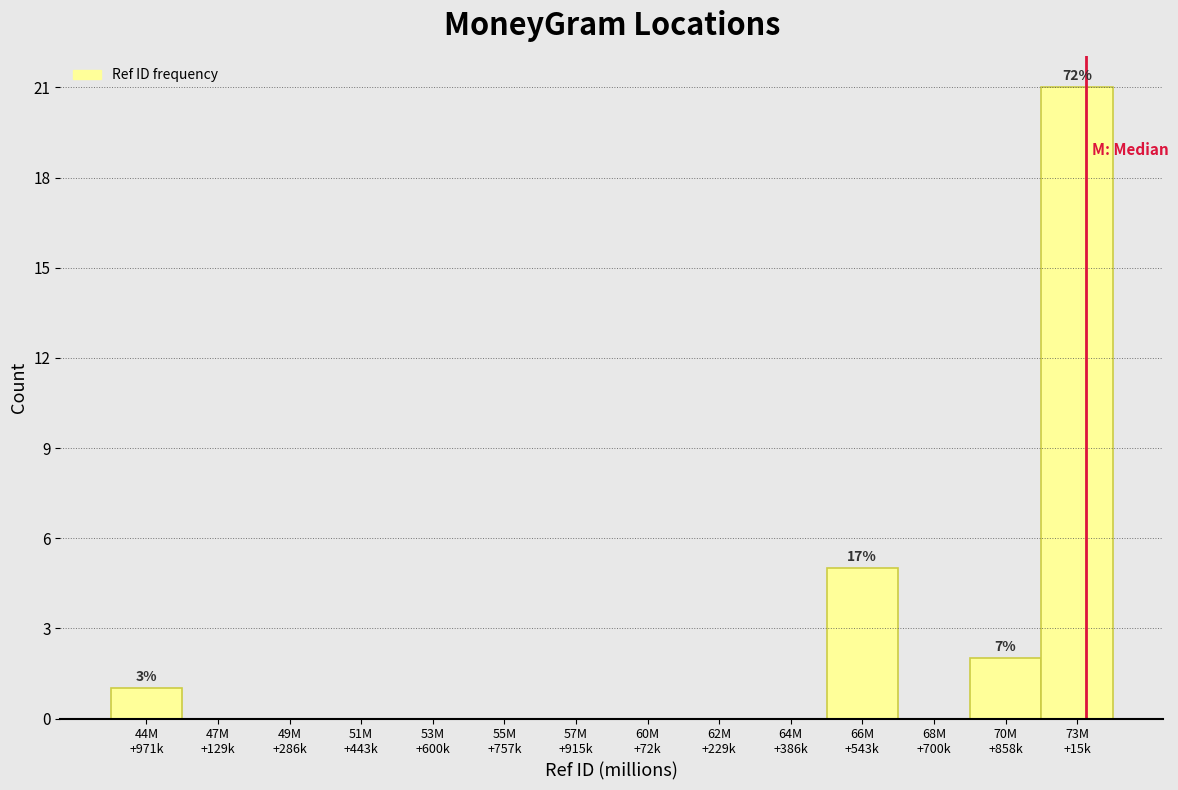

What is the greatest value displayed?

21